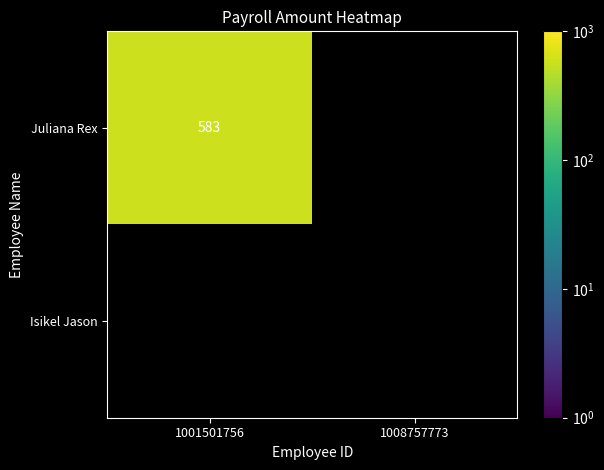

What is the difference between the Juliana Rex values at 1008757773 and 1001501756?

583